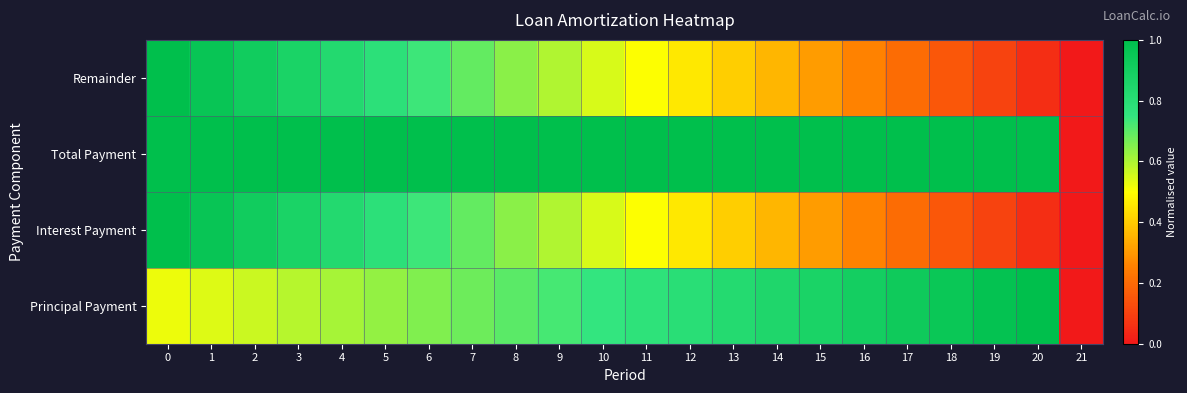

Which series has the largest range (max minus min)?

Remainder